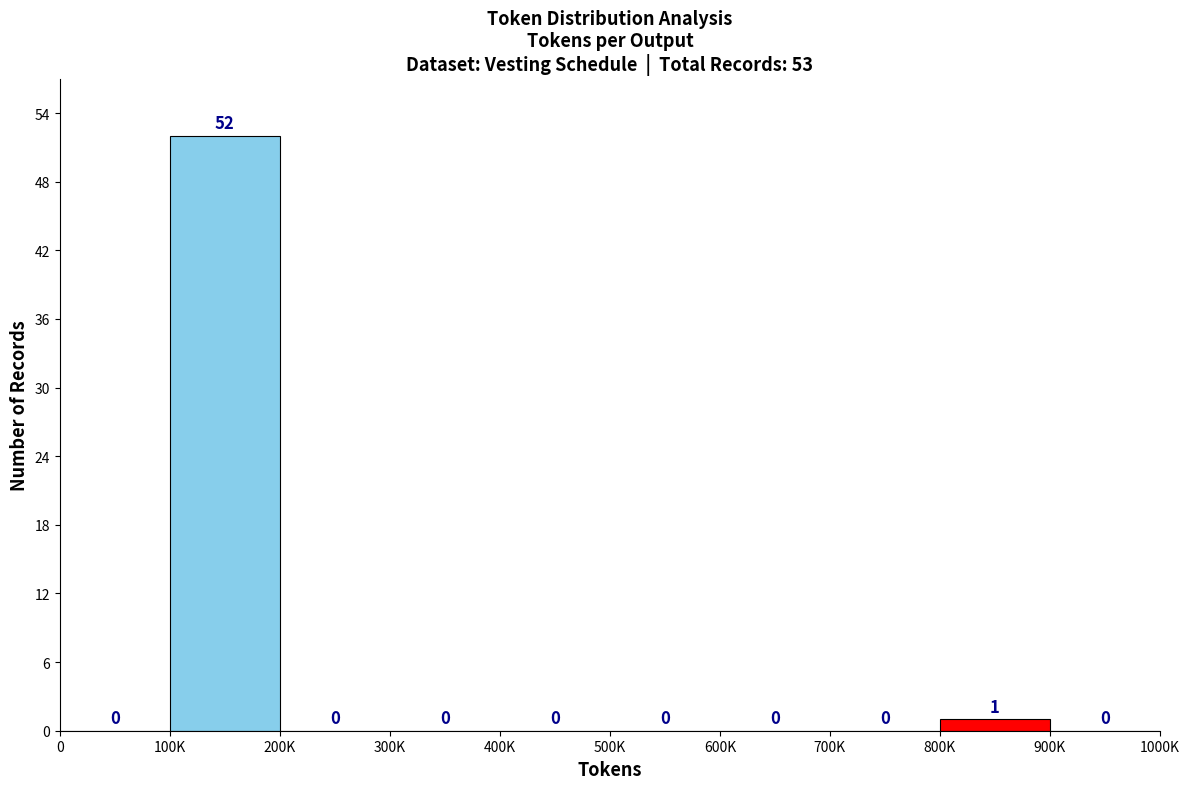

Reading left to right, what are all the values shown in this chart?

0=0	100K=52	200K=0	300K=0	400K=0	500K=0	600K=0	700K=0	800K=1	900K=0